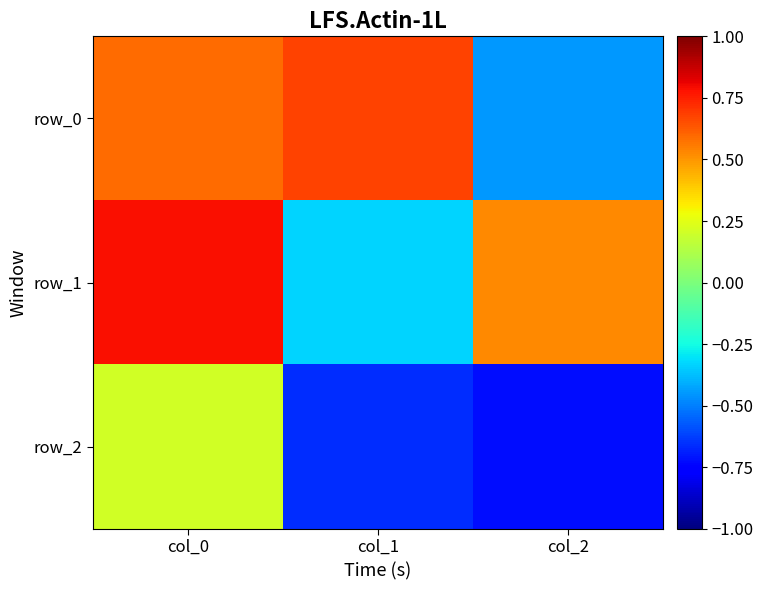

Reading left to right, transcribe all the data shown in this chart.

row_0: col_0=0.6	col_1=0.7	col_2=-0.4
row_1: col_0=0.8	col_1=-0.3	col_2=0.5
row_2: col_0=0.2	col_1=-0.7	col_2=-0.7